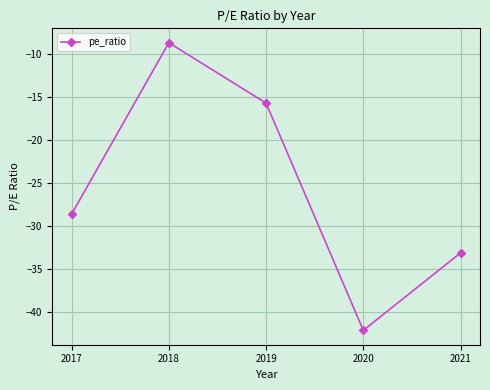

List the labels in order of value, smallest first.

2020, 2021, 2017, 2019, 2018